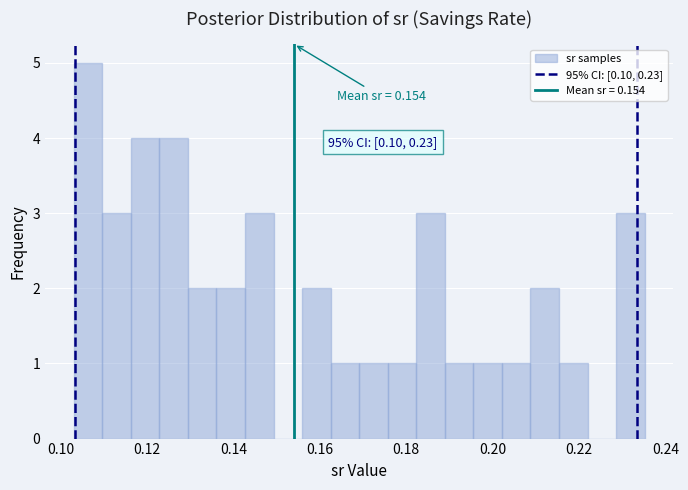

Read against the x-axis, roughly where is the centre of the tallest bar?

0.106